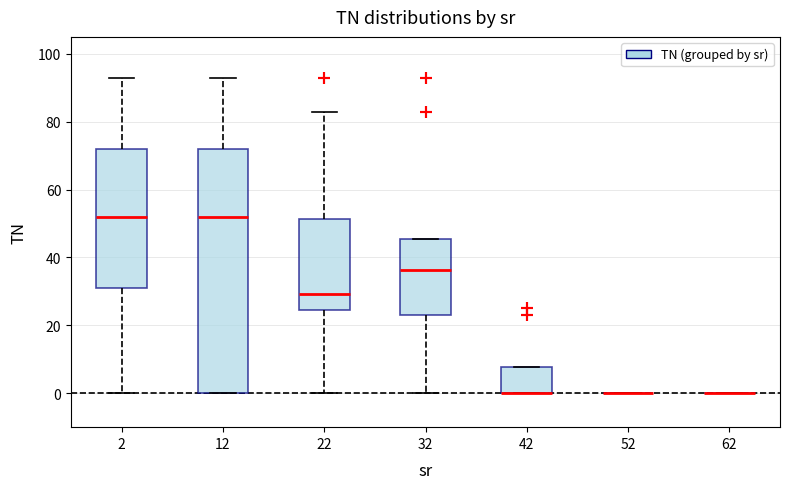

Reading left to right, read every box against the y-axis: the position of its median line, the range the box covers, and the ends of its whiskers. The values are not printed on the chart, so give them approximately, as read against the axis.

2: median 52, box 32 to 72, whiskers 0 to 94
12: median 52, box 0 to 72, whiskers 0 to 94
22: median 30, box 24 to 52, whiskers 0 to 84
32: median 36, box 24 to 46, whiskers 0 to 46
42: median 0 (drawn on the box's lower edge), box 0 to 8, whiskers 0 to 8
52: box collapsed to a line at 0, whiskers 0 to 0
62: box collapsed to a line at 0, whiskers 0 to 0